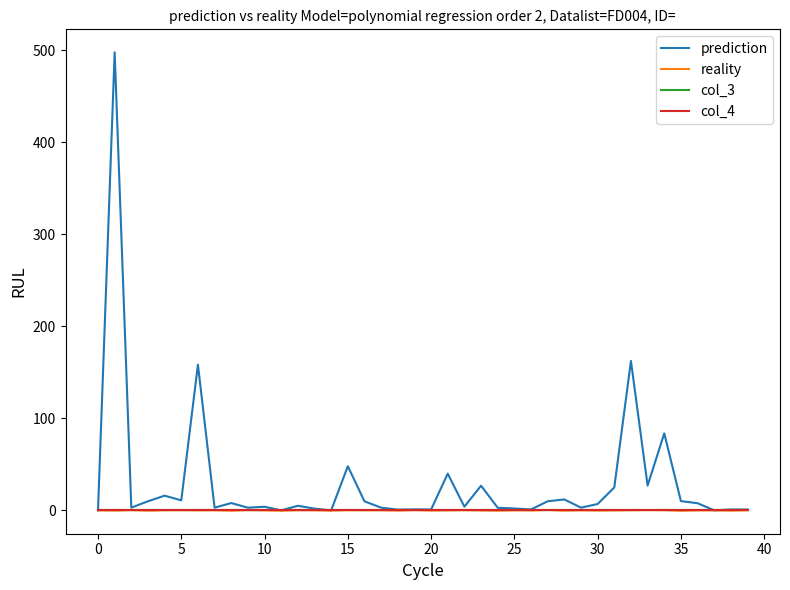

Rank the series by their maximum value, from lowest to highest.

col_3, col_4, reality, prediction